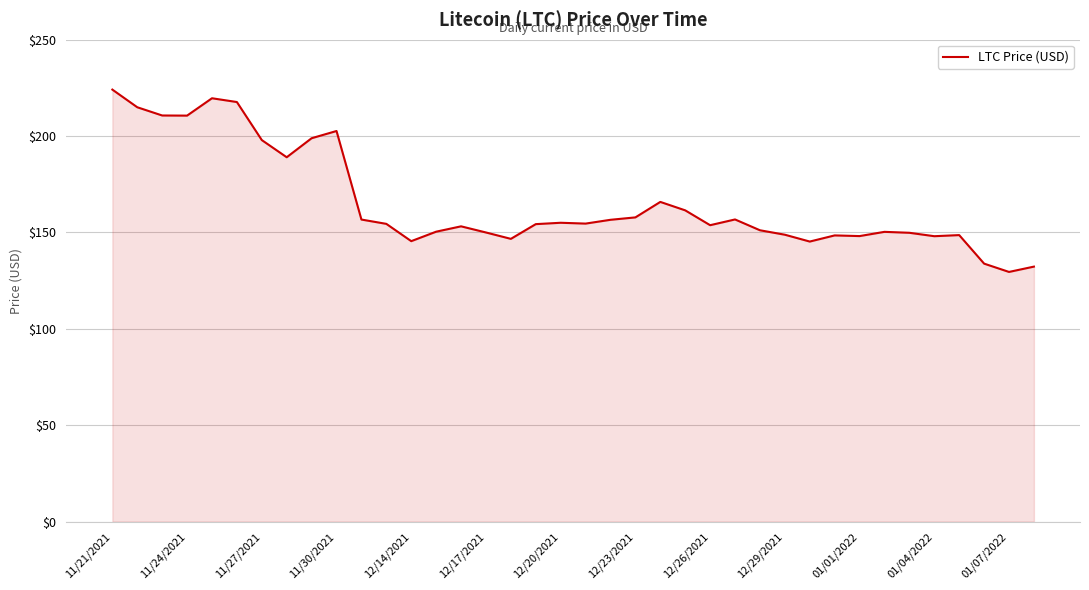

What is the smallest value displayed?

129.5